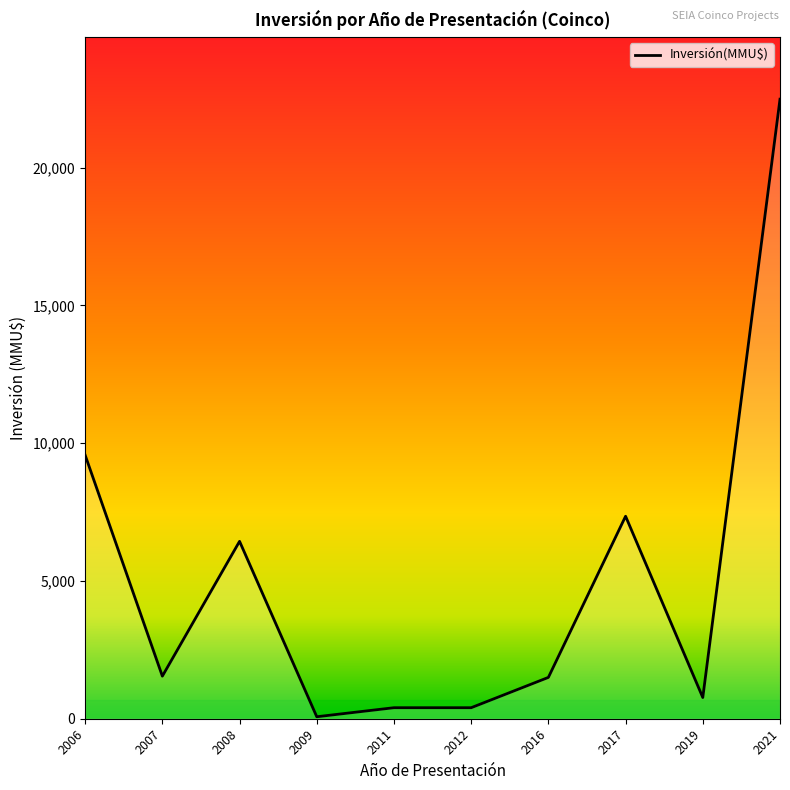

Which label corresponds to the largest value in the chart?

2021